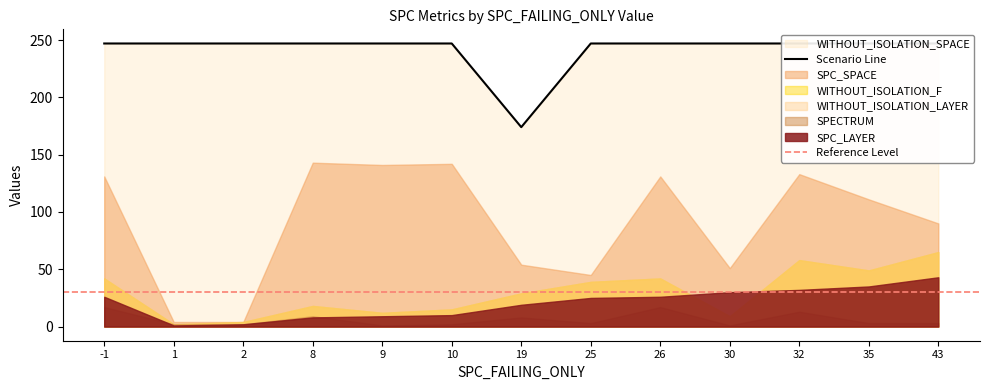

Is it true that WITHOUT_ISOLATION_SPACE equals 109 at 2?

False